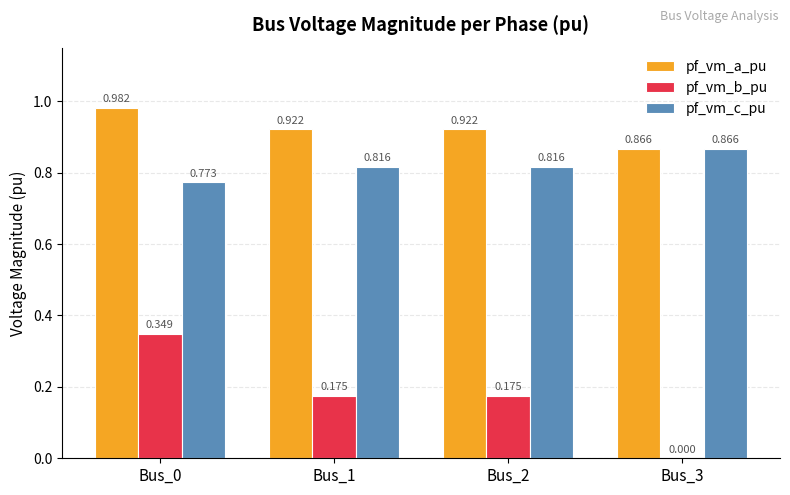

Which series changed the most between Bus_2 and Bus_3?

pf_vm_b_pu